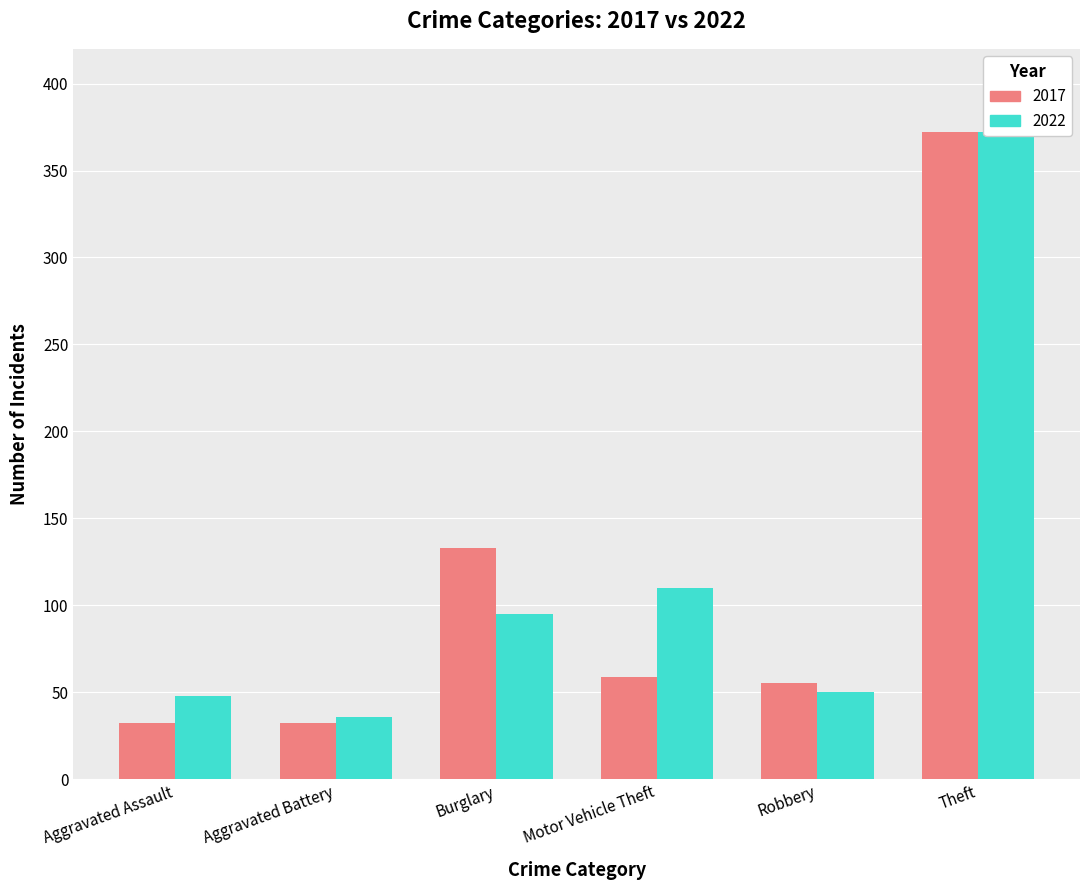

Where is 2022 nearest to the value 204?

Motor Vehicle Theft